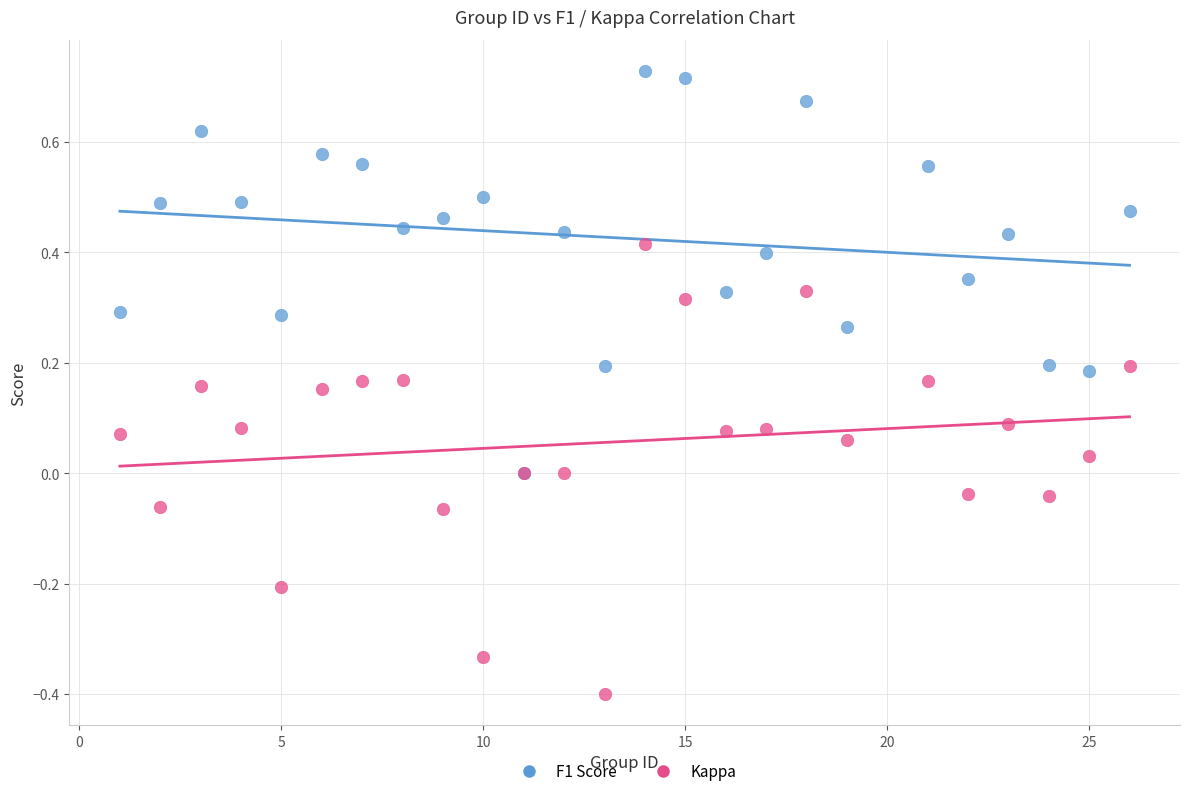

Which series reaches the maximum Y coordinate?

F1 Score